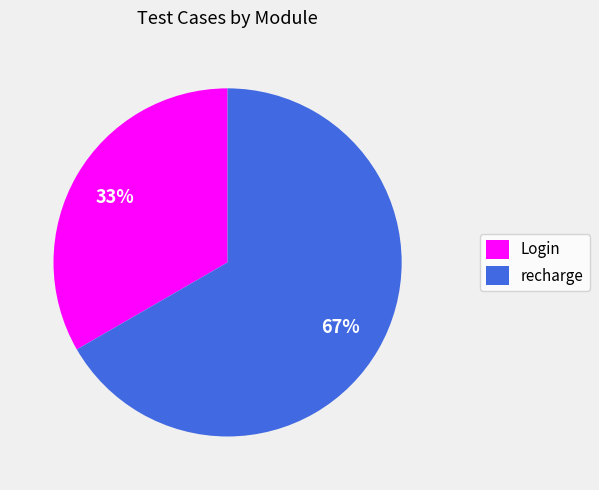

How many segments does this pie chart have?

2